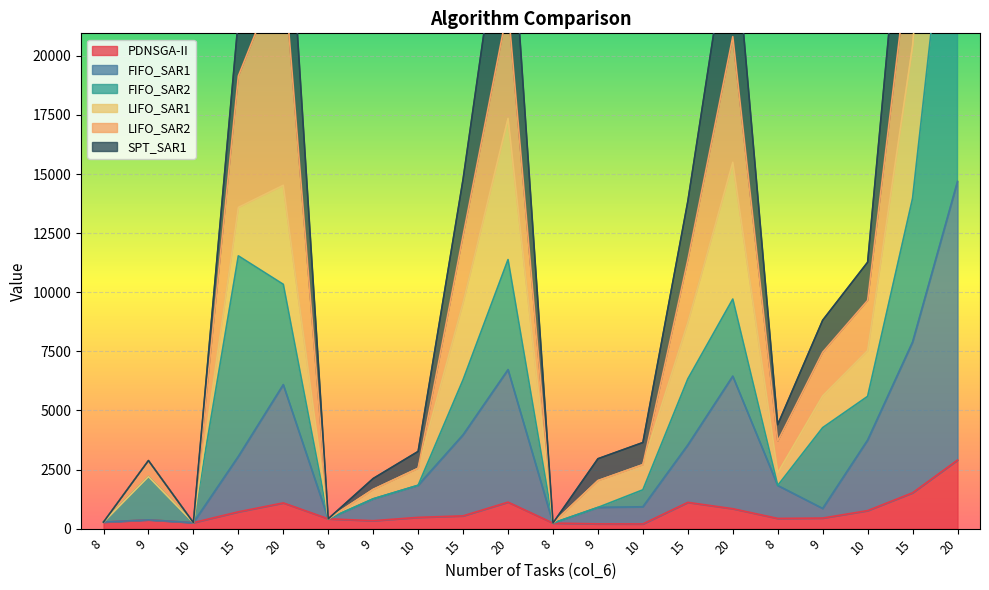

True or false: PDNSGA-II and FIFO_SAR1 cross at least once.

False